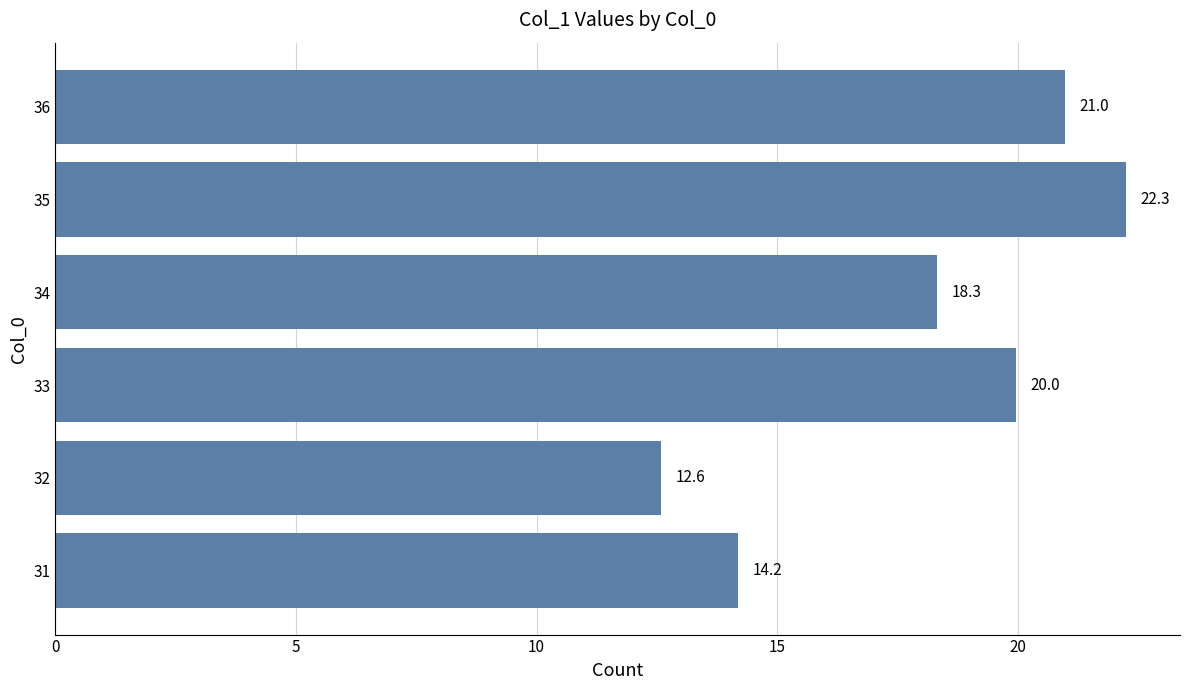

At which label is the value closest to 17?

34